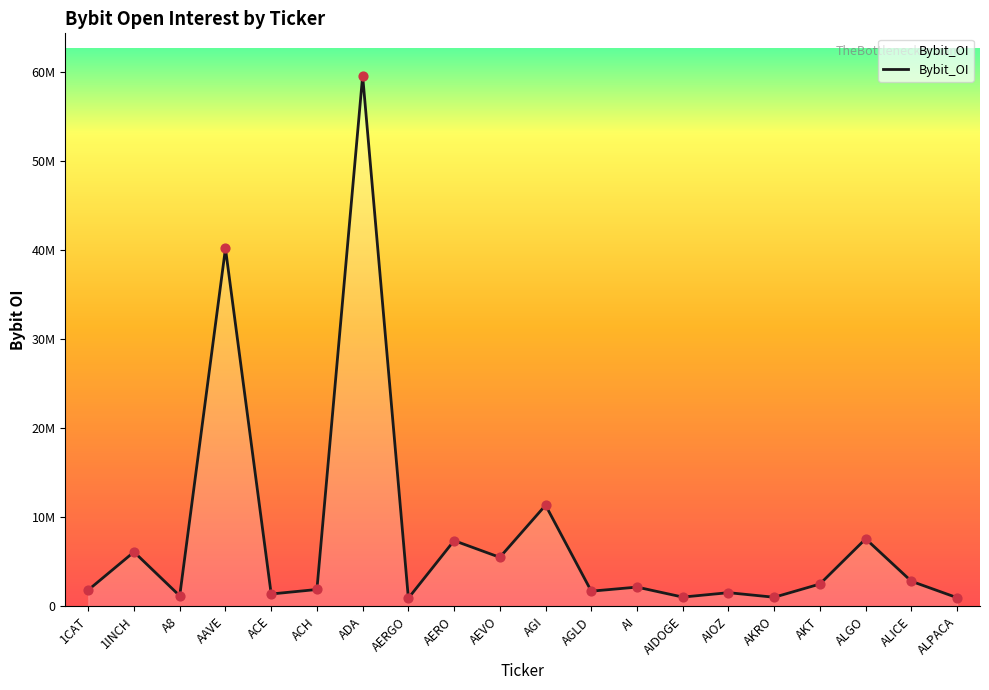

Between AAVE and ALGO, which is larger?

AAVE